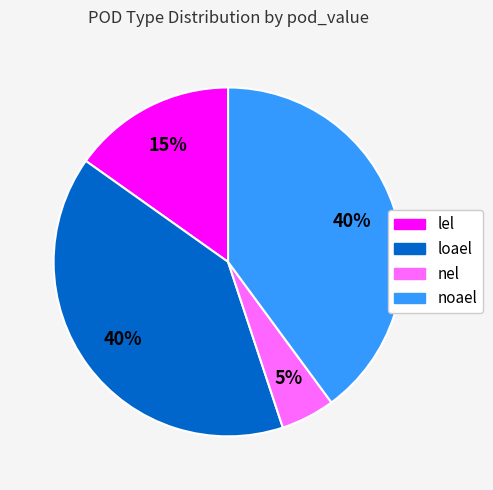

Approximately how many times larger is the value at noael compared to loael?

1.0